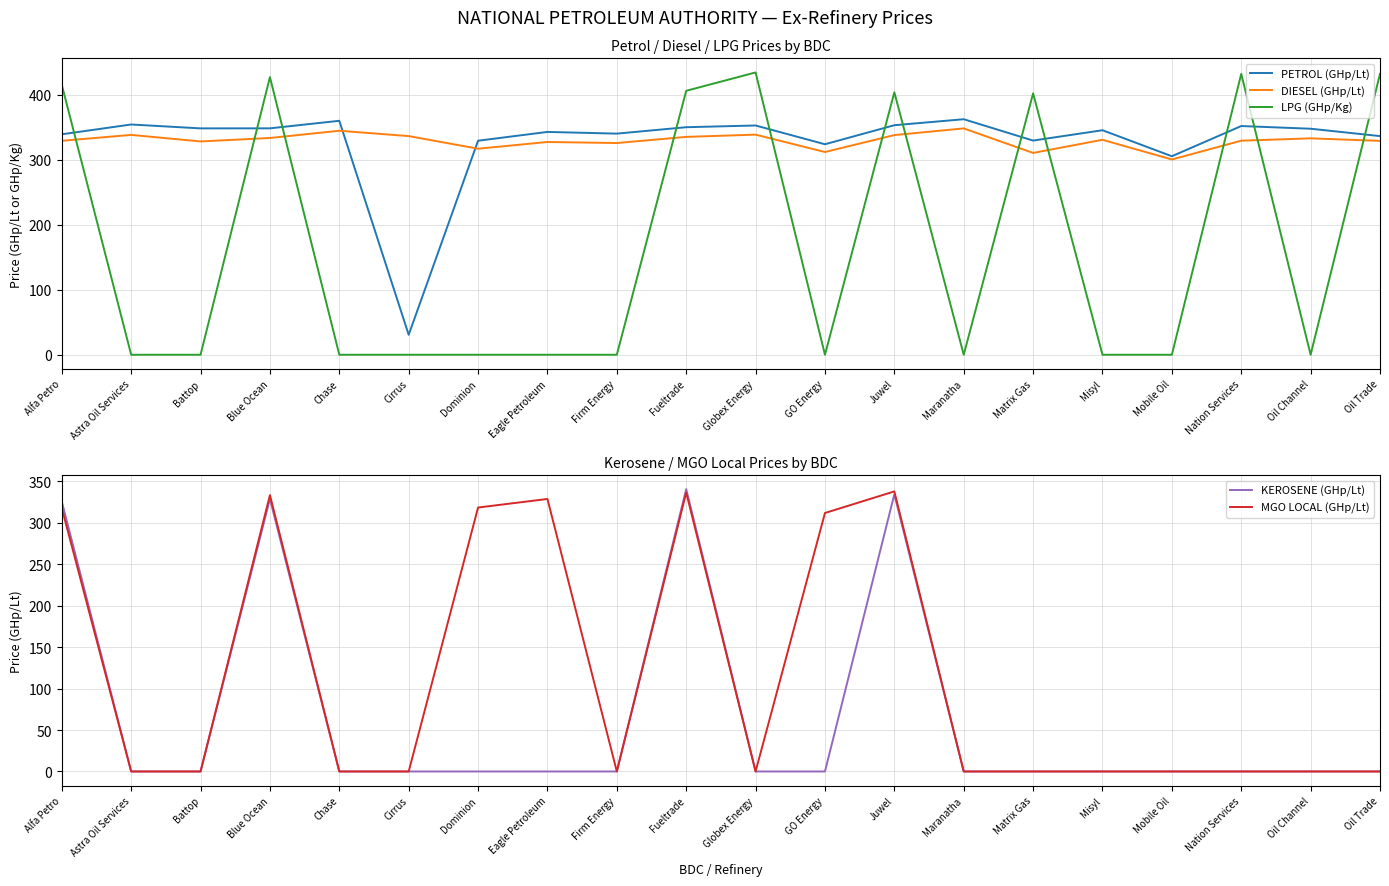

Which has a higher value, Matrix Gas or Cirrus?

Matrix Gas